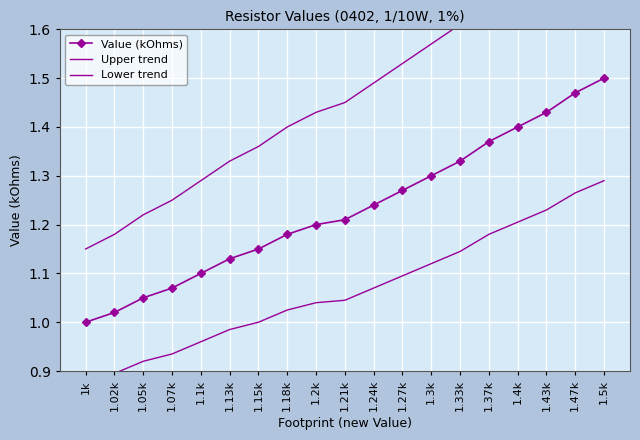

Which category has the highest value in the Lower trend series?

1.5k